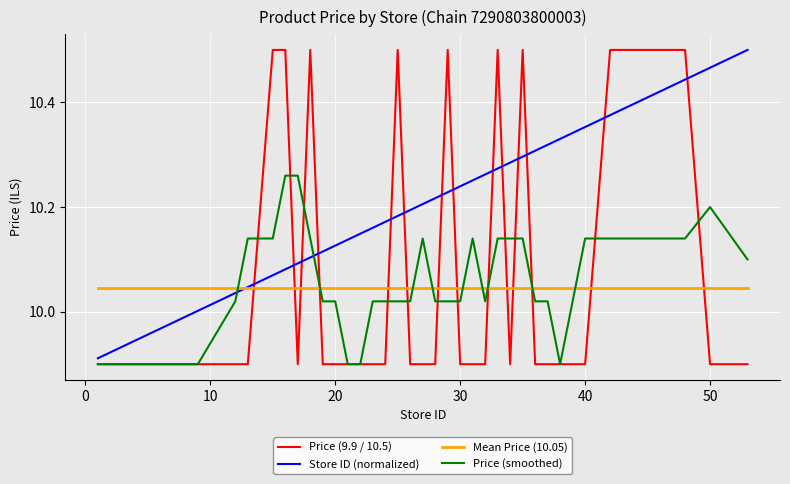

Which series has the largest range (max minus min)?

Price (9.9 / 10.5)